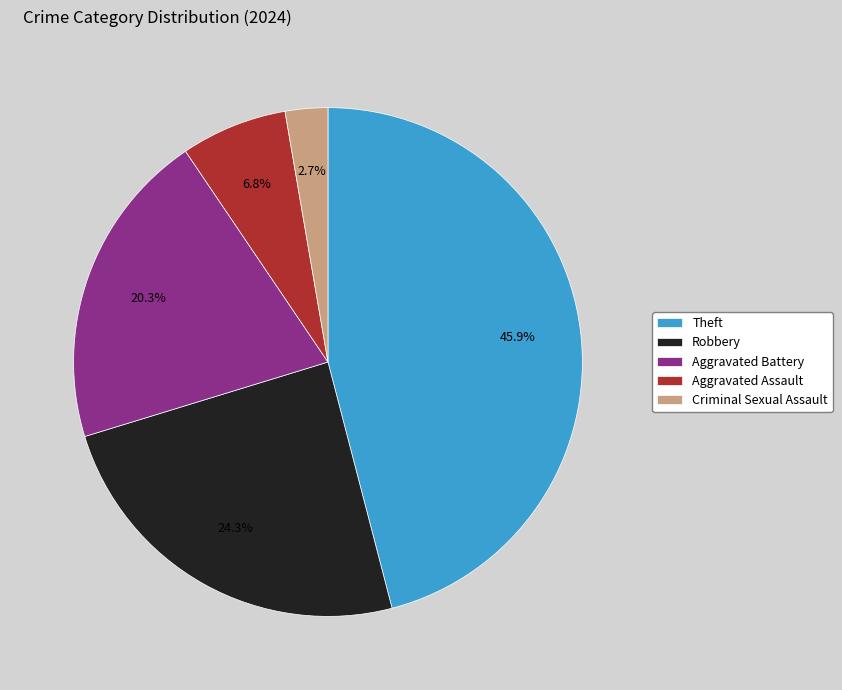

Which slice is the largest?

Theft